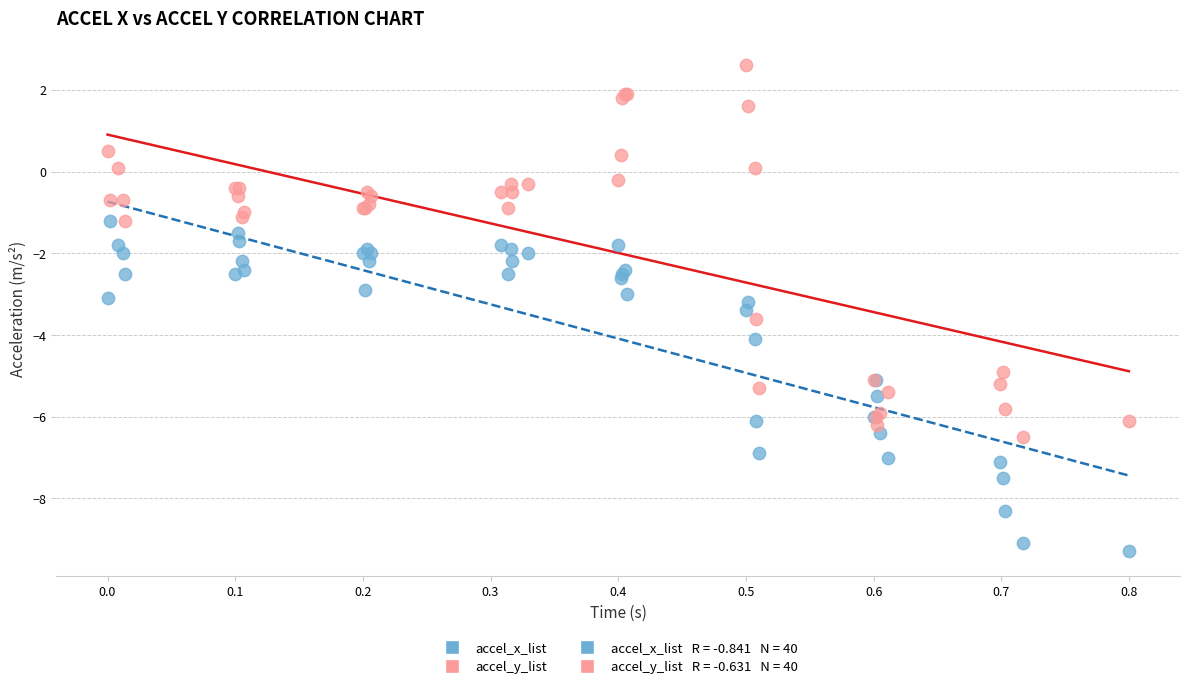

Which series contains the lowest Y value?

accel_x_list